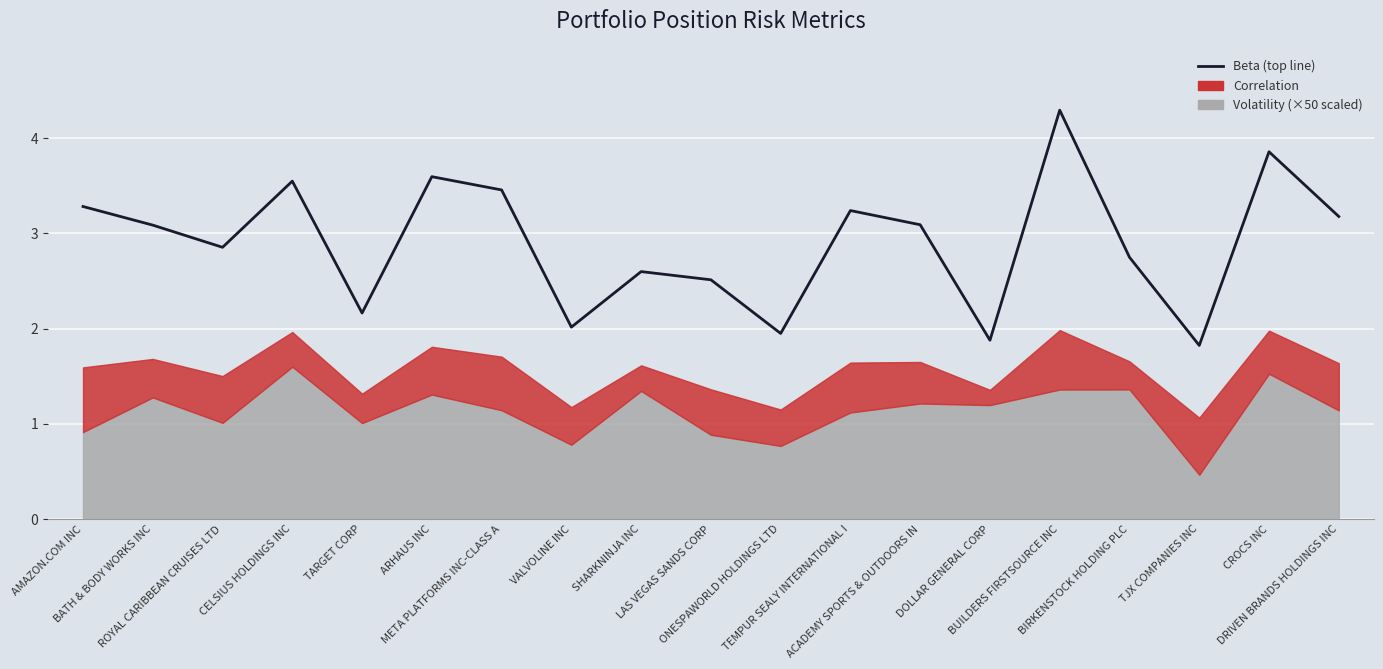

Which label corresponds to the smallest value in the chart?

TJX COMPANIES INC